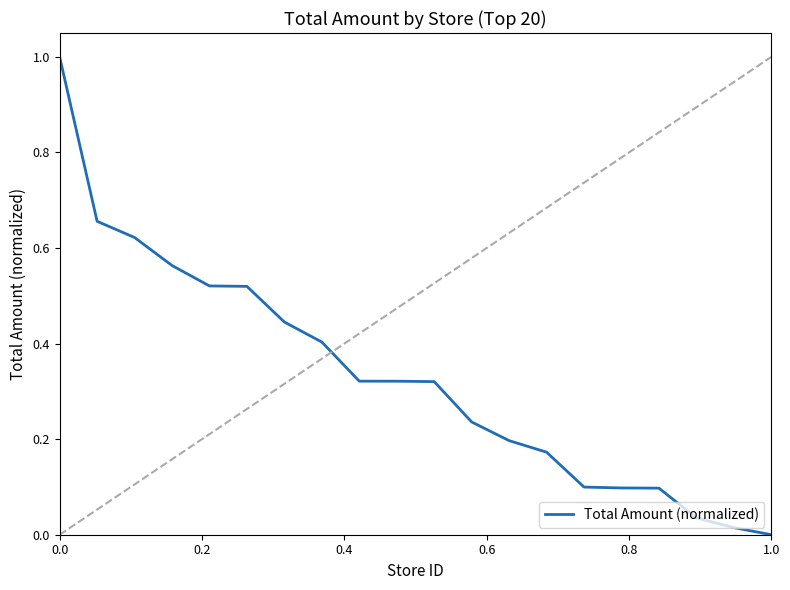

Count the number of values greater than 0.

19